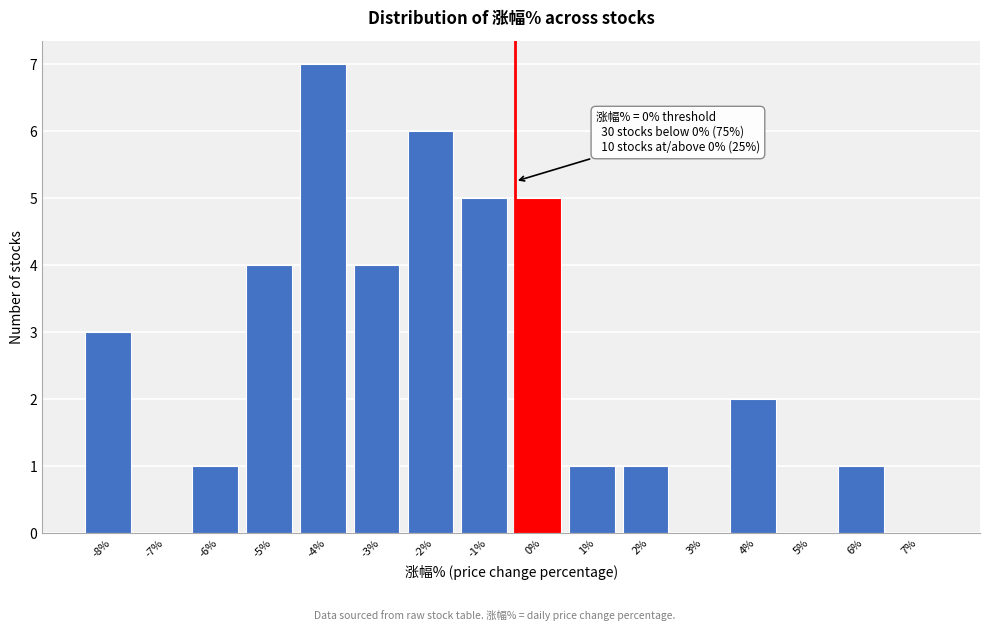

Reading right to left, what are all the values shown in this chart?

7%=0	6%=1	5%=0	4%=2	3%=0	2%=1	1%=1	0%=5	-1%=5	-2%=6	-3%=4	-4%=7	-5%=4	-6%=1	-7%=0	-8%=3